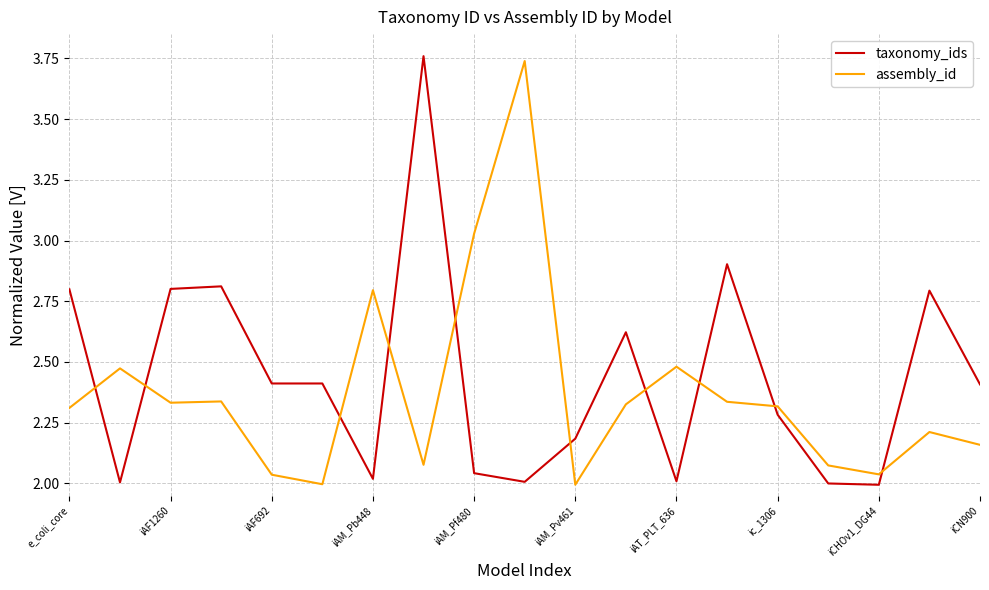

Rank the series by their maximum value, from highest to lowest.

taxonomy_ids, assembly_id